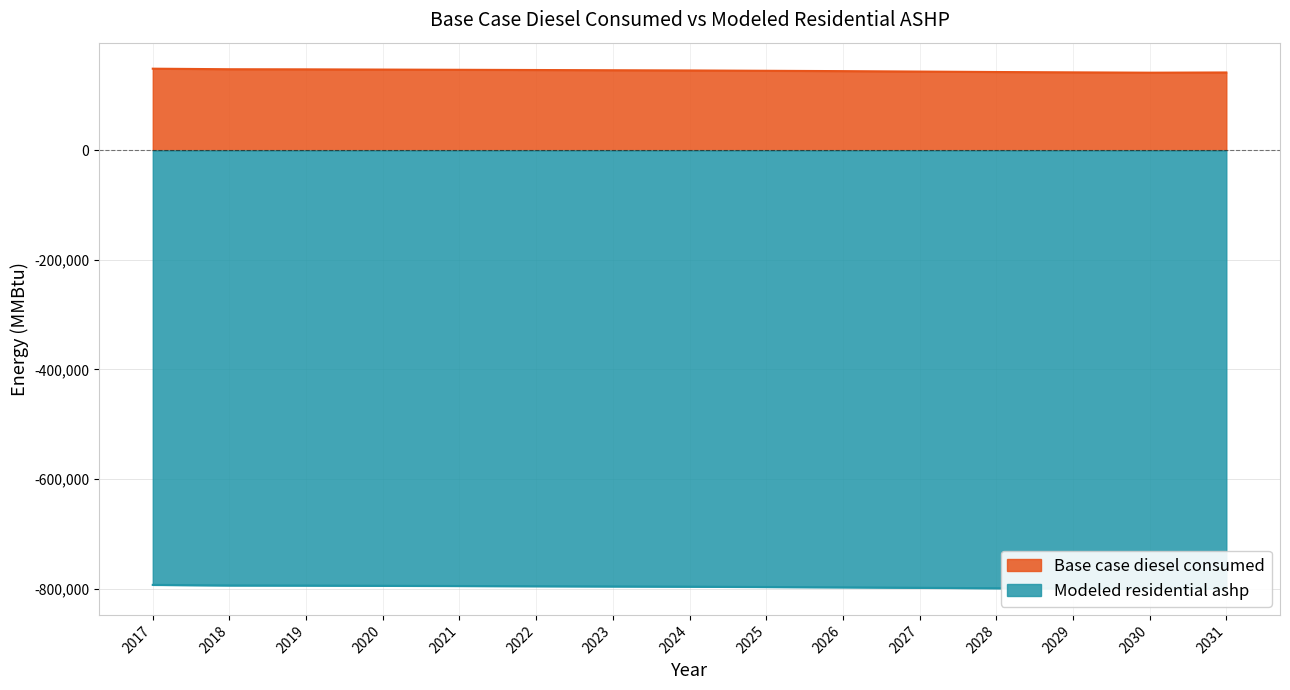

How many lines are shown in the chart?

2